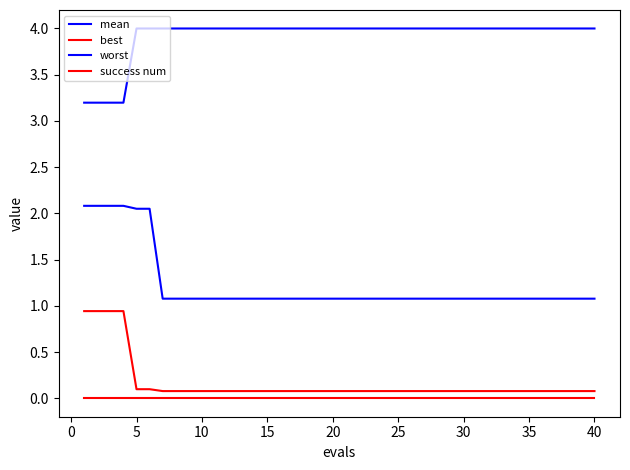

True or false: success num has more than 2 points higher than both neighbors.

False